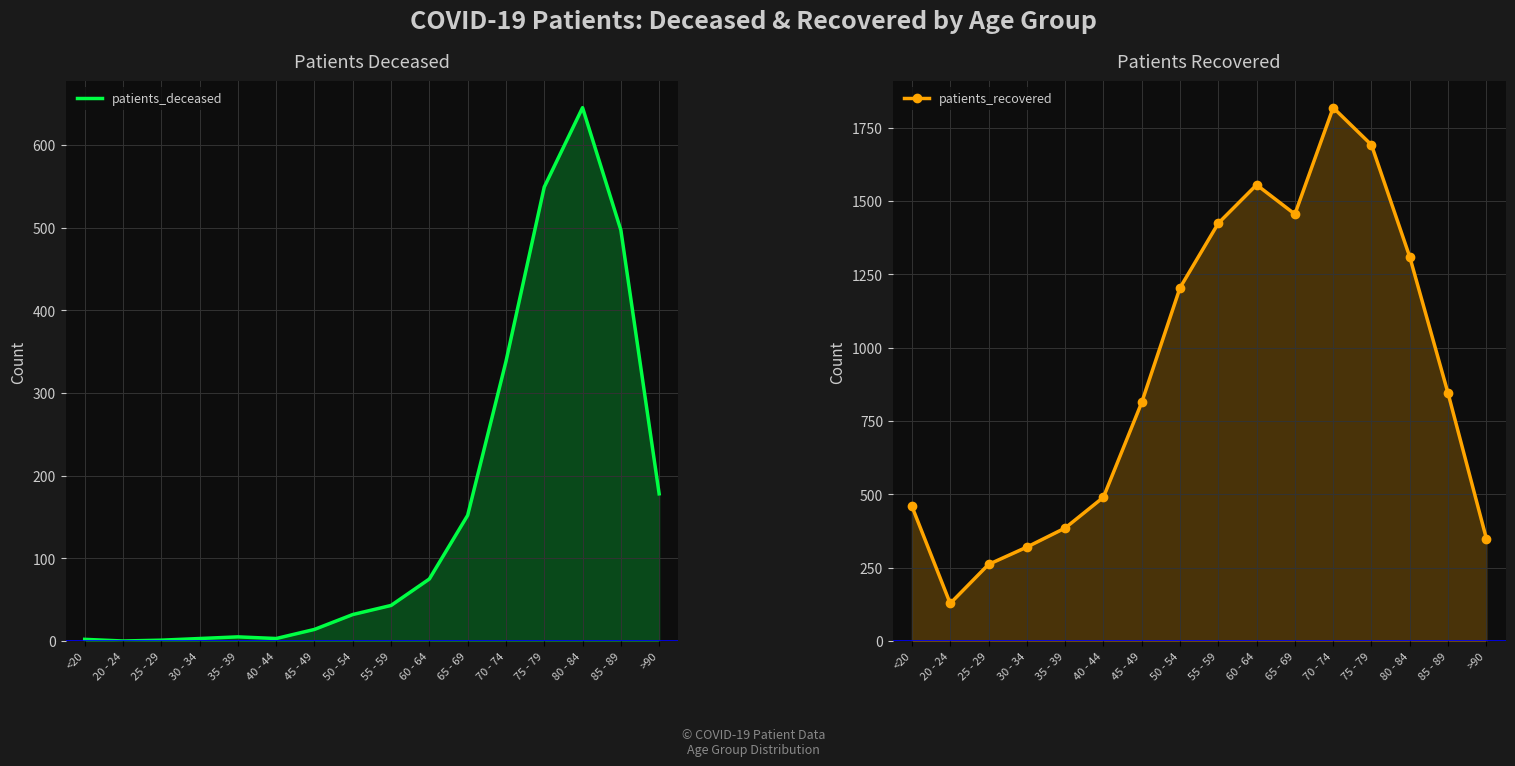

What is the label of the 16th point from the left?

>90